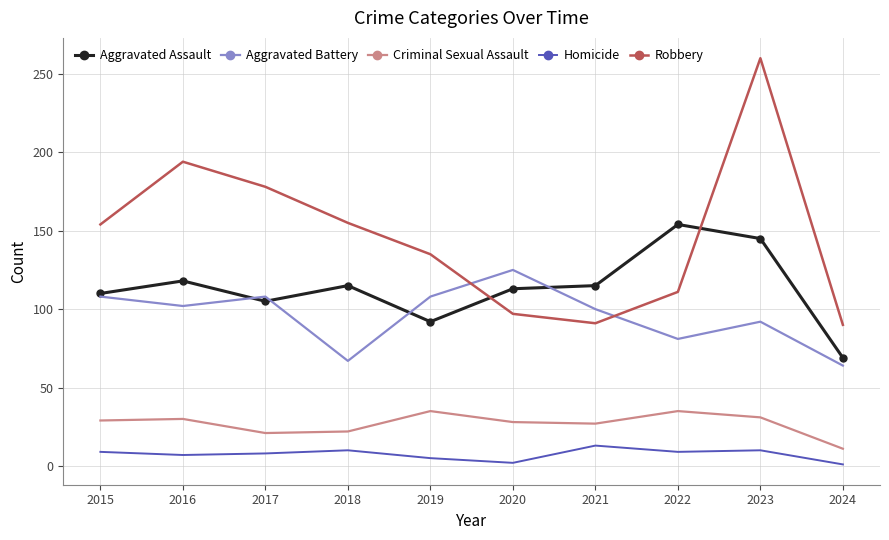

What is the difference between the second highest and second lowest values in the Aggravated Battery series?

41